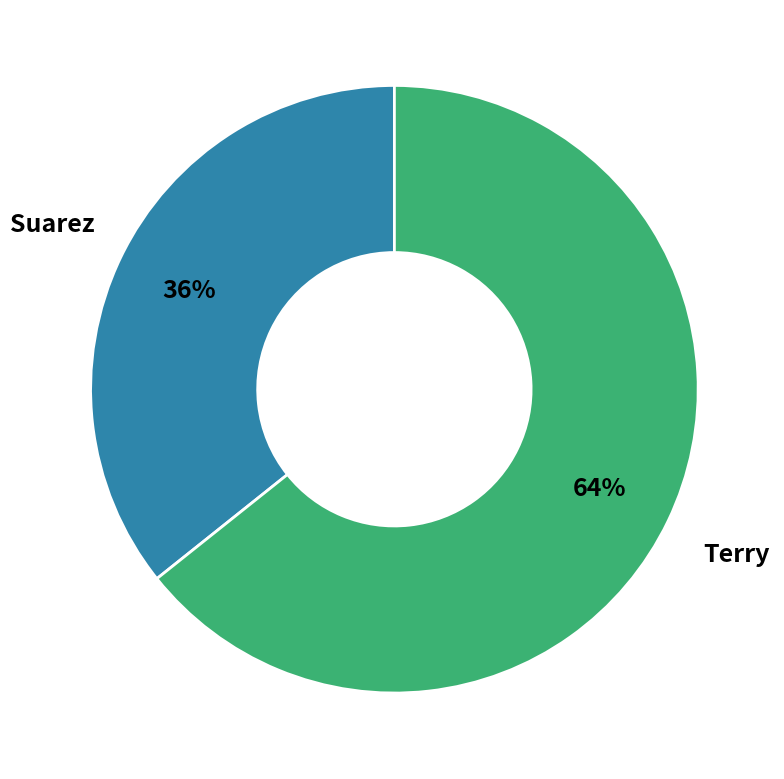

Rank the categories by value from lowest to highest.

Suarez, Terry